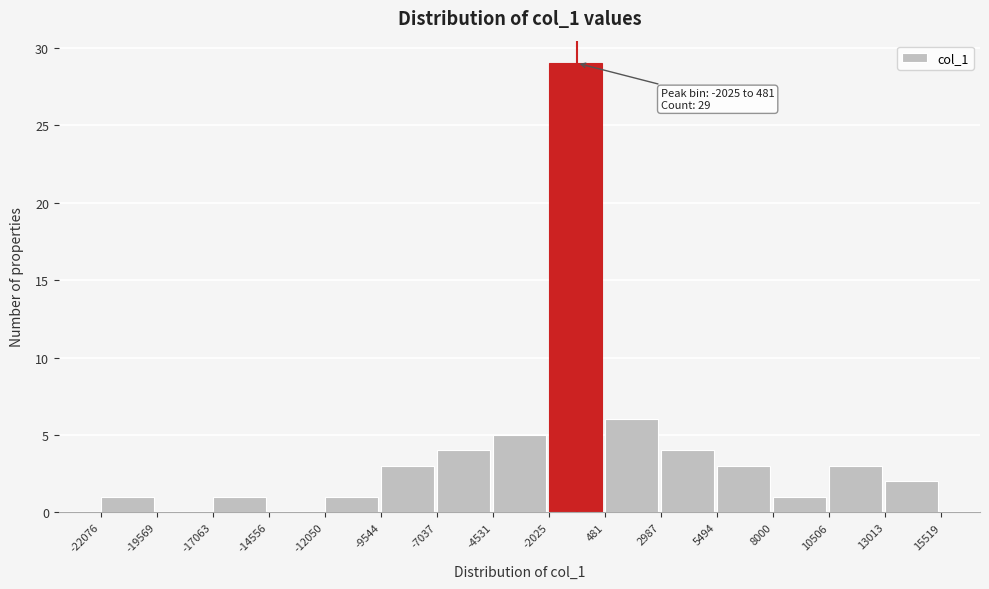

Over which range of the x-axis is the bar tallest?

-2025 to 481